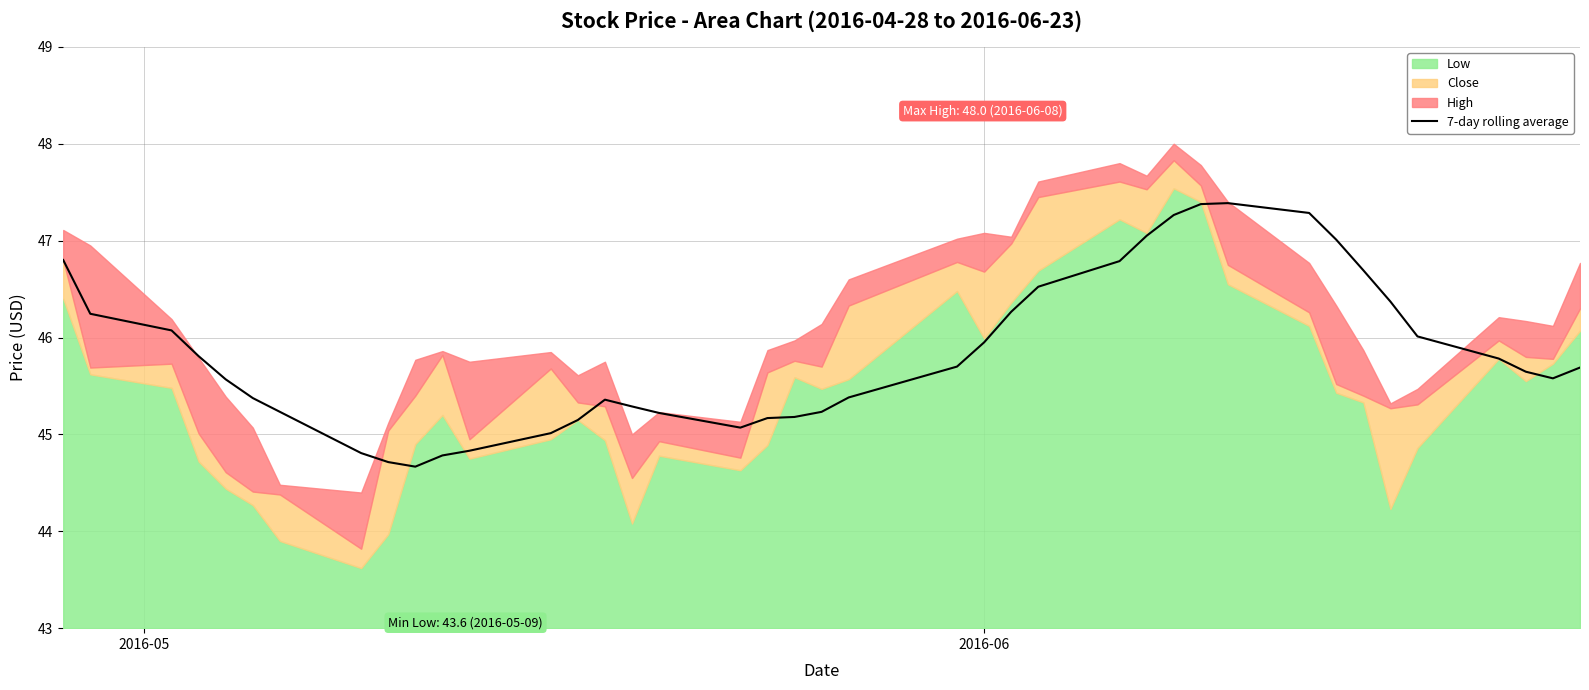

What is the maximum value for 7-day rolling average?

47.4